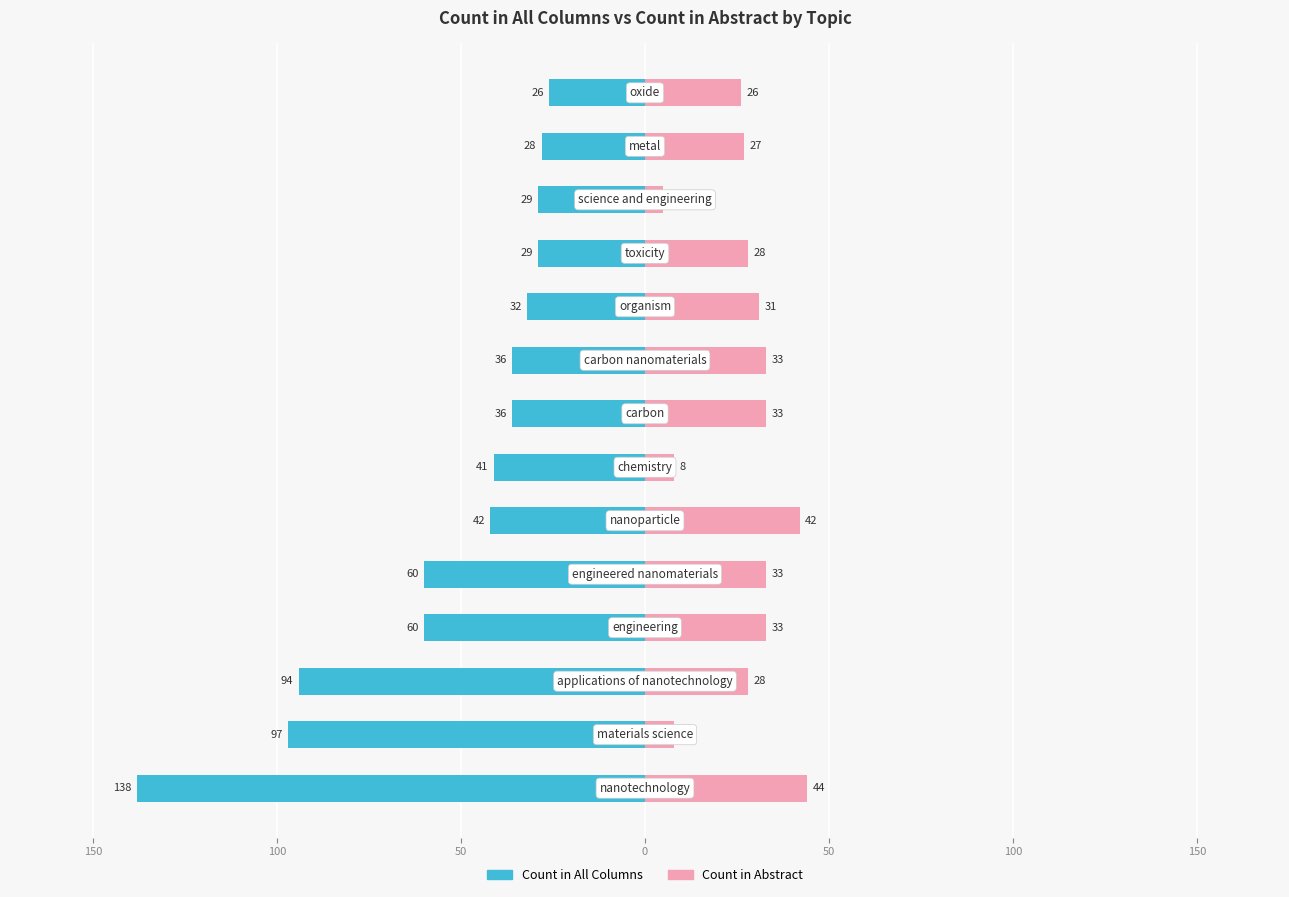

How many values in the Count in All Columns series exceed -36?

5